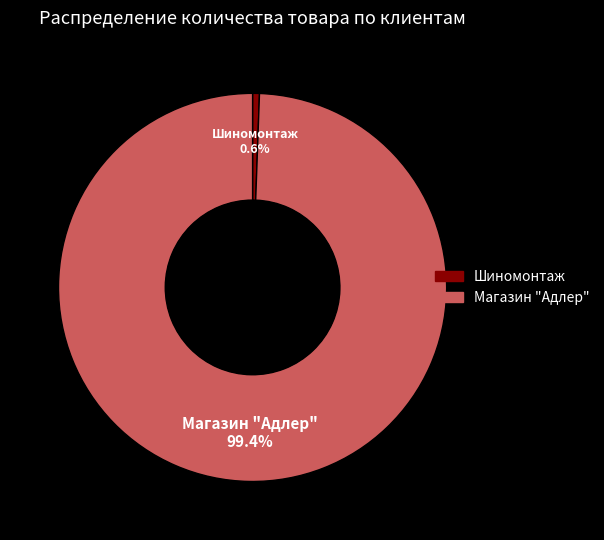

To the nearest percent, what is the combined percentage of Магазин "Адлер" and Шиномонтаж?

100%